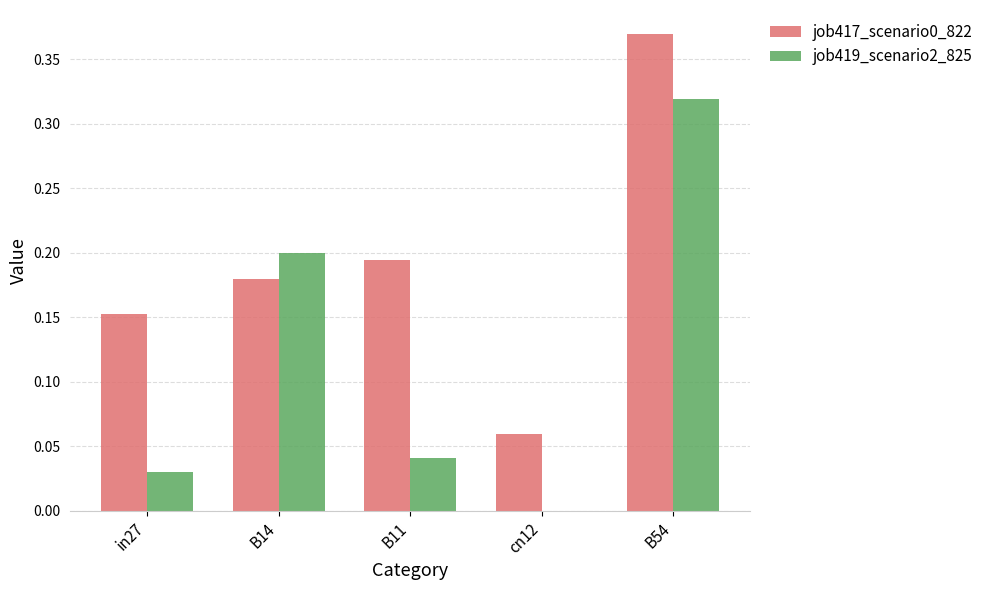

At which label is job419_scenario2_825 closest to 0?

cn12